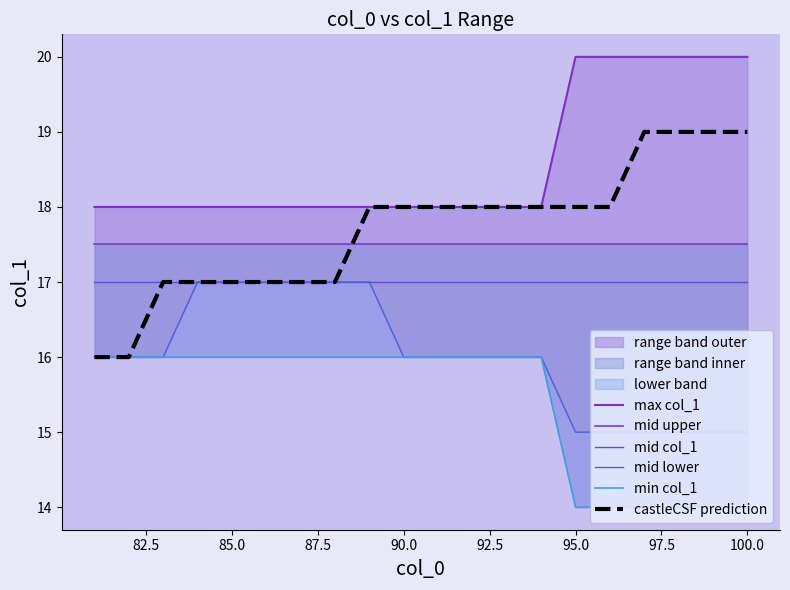

True or false: mid upper and max col_1 cross at least once.

False